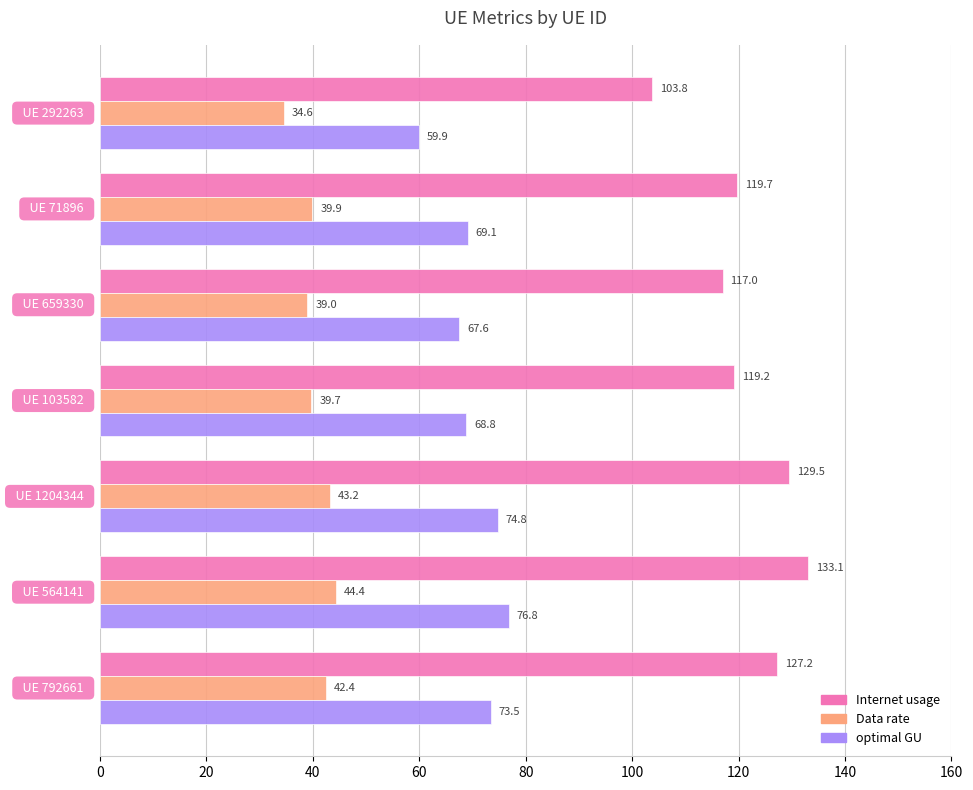

What is the minimum value shown in the chart?

34.6